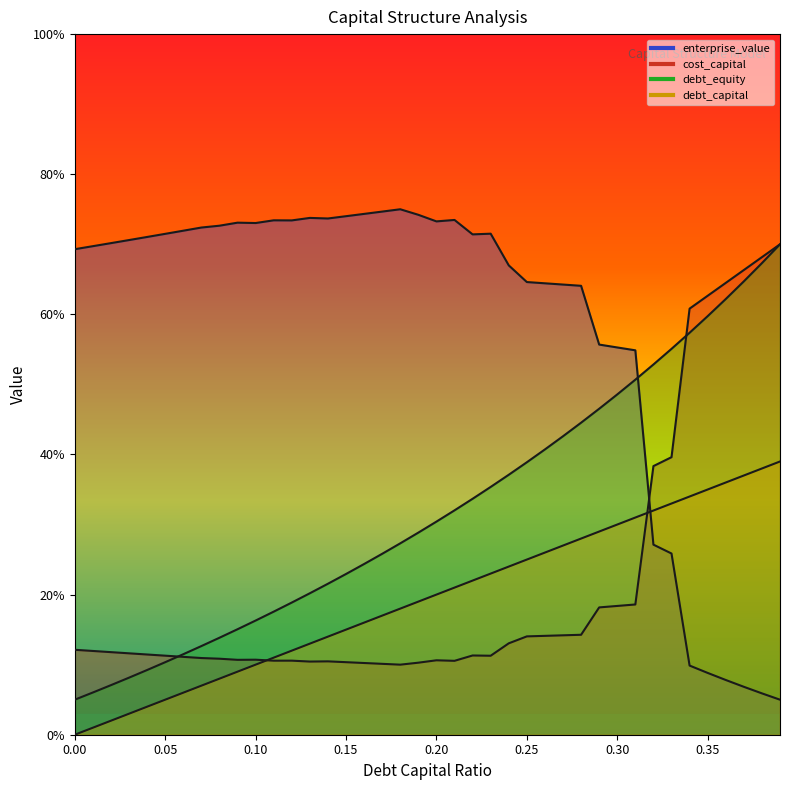

Where is the first local minimum for enterprise_value?

0.1